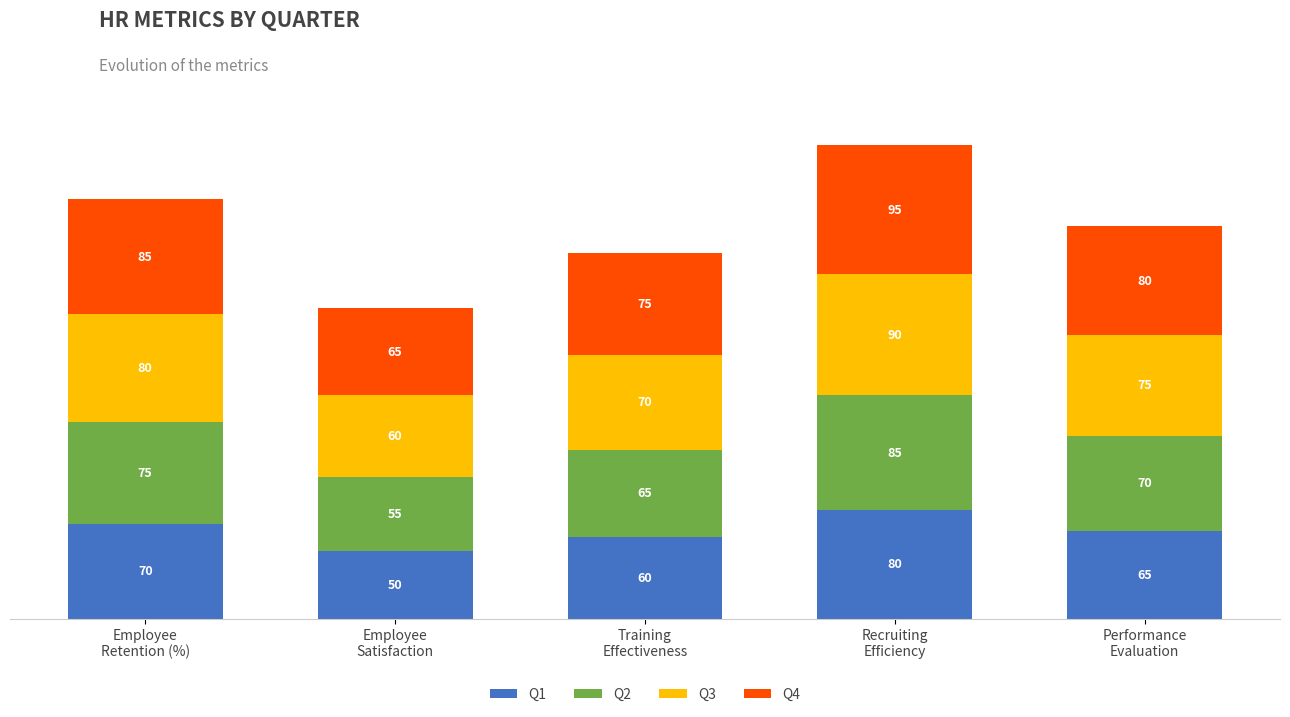

What is the maximum value for Q1?

80